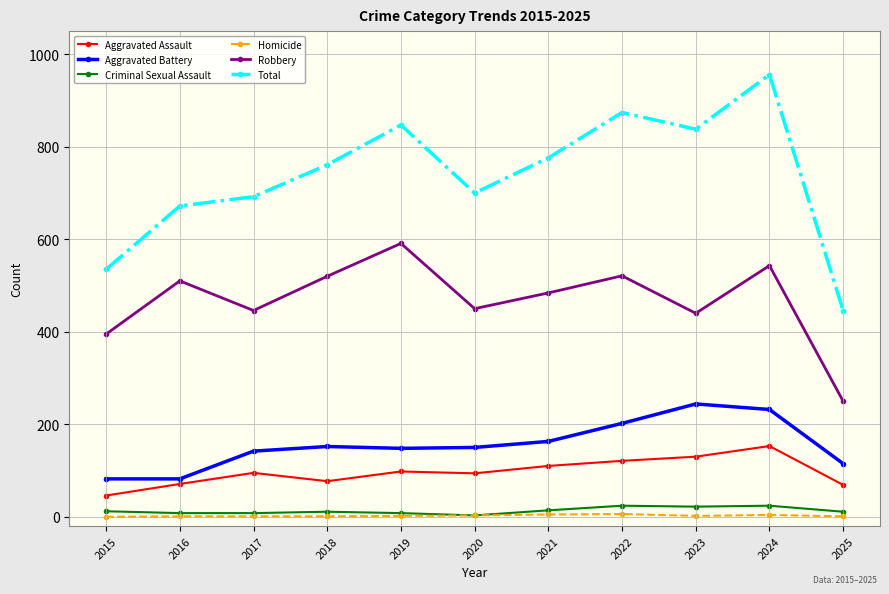

Is the value of Aggravated Battery at 2015 greater than the value of Criminal Sexual Assault at 2022?

Yes